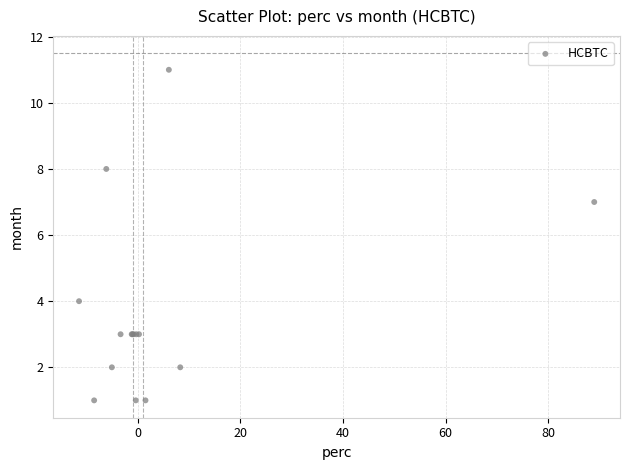

What Y value in the scatter plot is closest to 6?

7